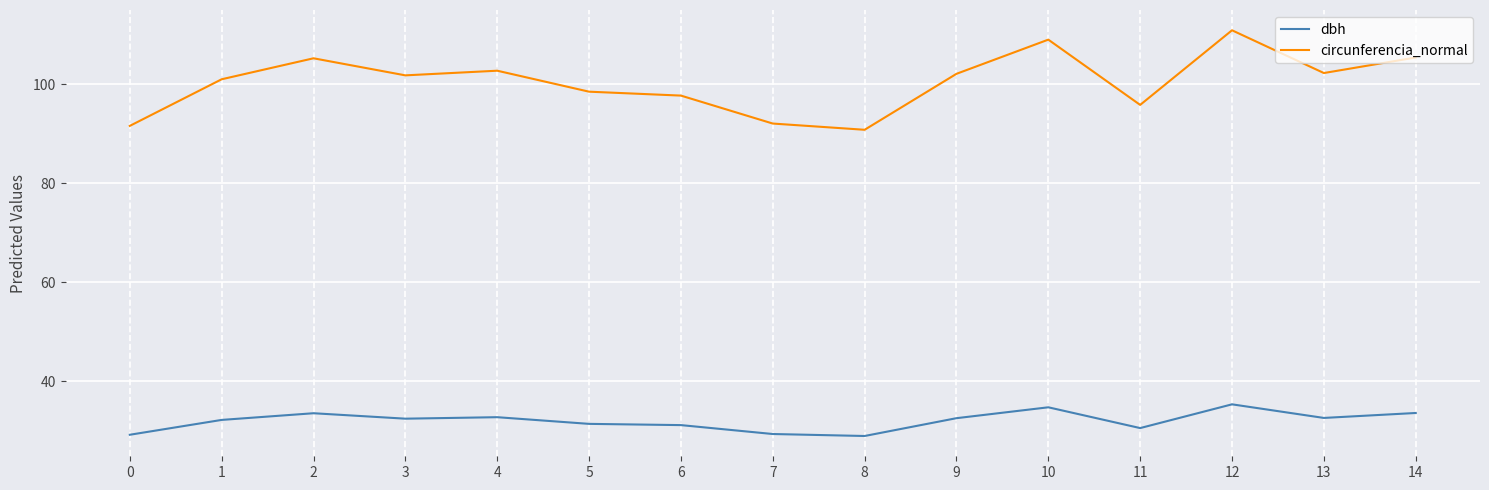

Rank the series by their average value, from lowest to highest.

dbh, circunferencia_normal